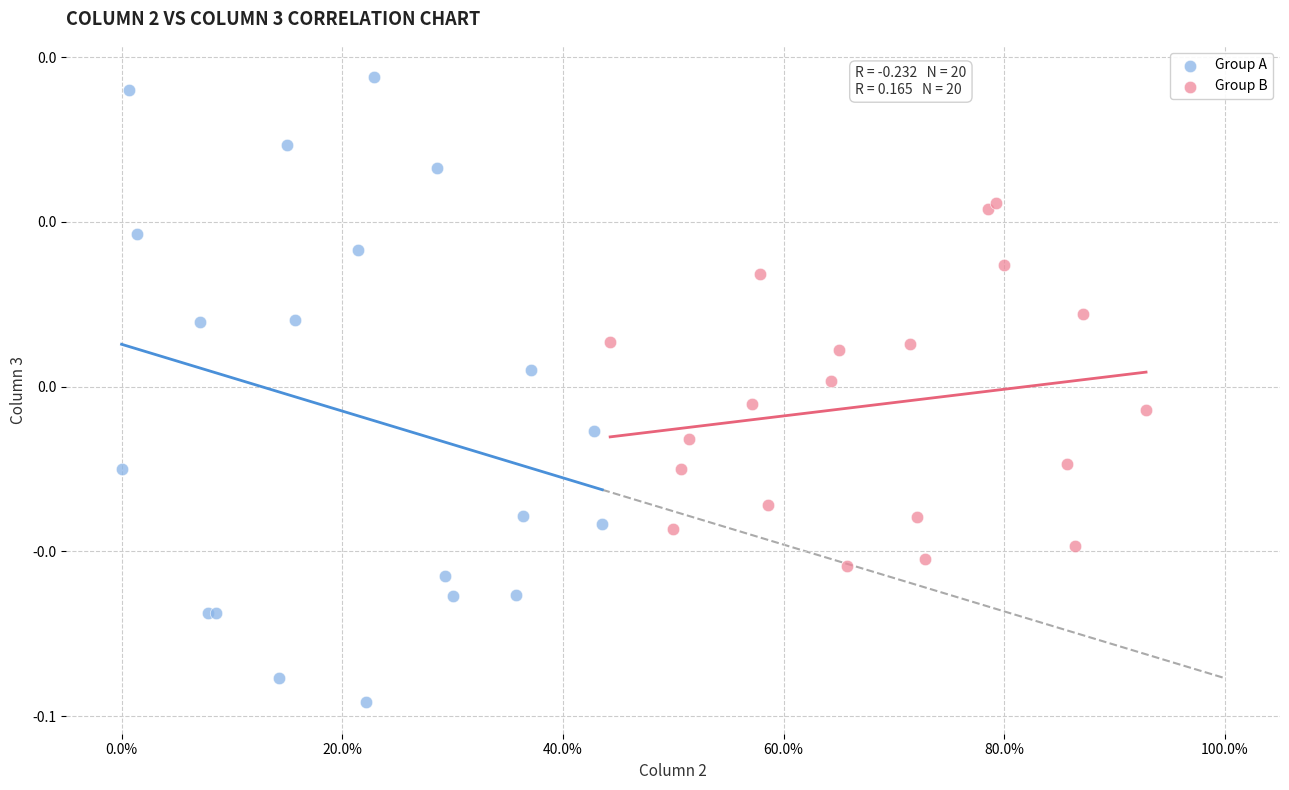

Which series reaches the maximum Y coordinate?

Group A